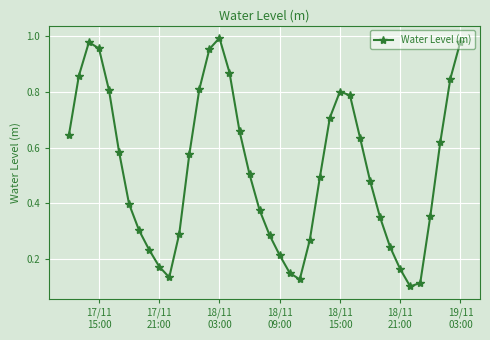

How many points are lower than both their immediate neighbors (excluding endpoints)?

3